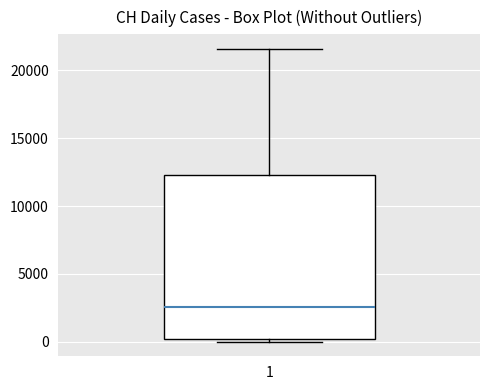

Read this box plot against the y-axis: the position of the median line, the range covered by the box, and the ends of both whiskers. The values are not printed on the chart, so give them approximately, as read against the axis.

median 2500, box 0 to 12500, whiskers 0 (just below the box's lower edge) to 21500